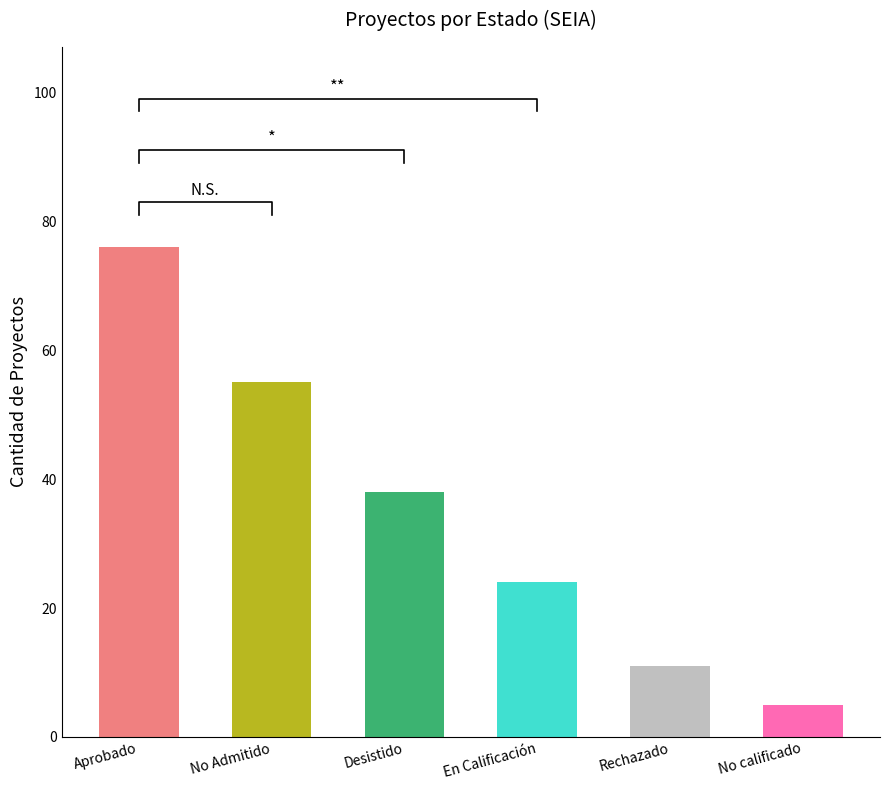

Rank the categories by value from highest to lowest.

Aprobado, No Admitido a Tramitación, Desistido, En Calificación, Rechazado, No calificado